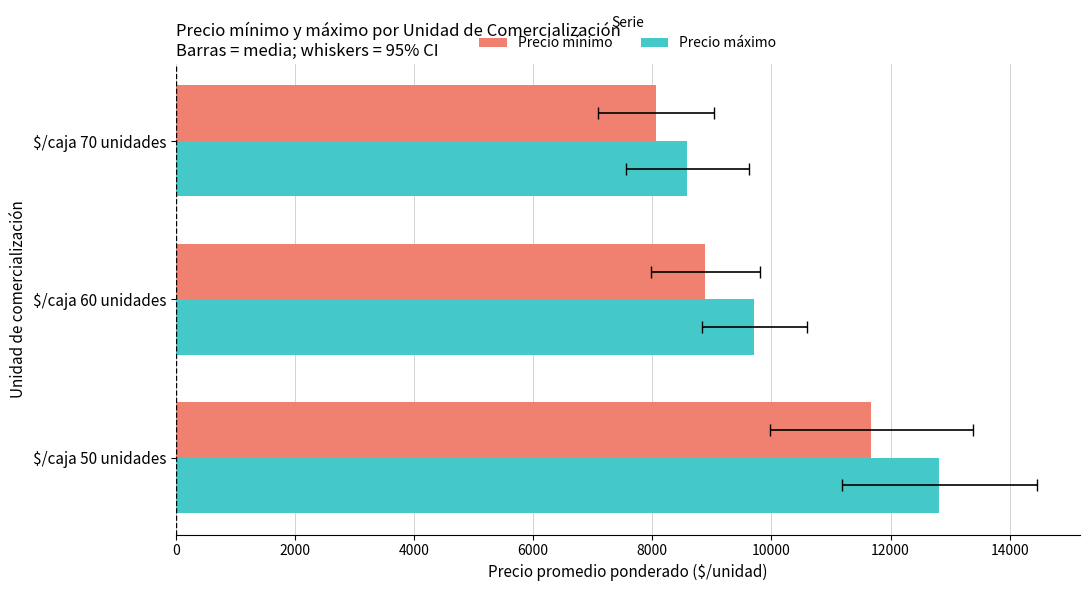

What are all the series names shown in the legend?

Precio mínimo, Precio máximo